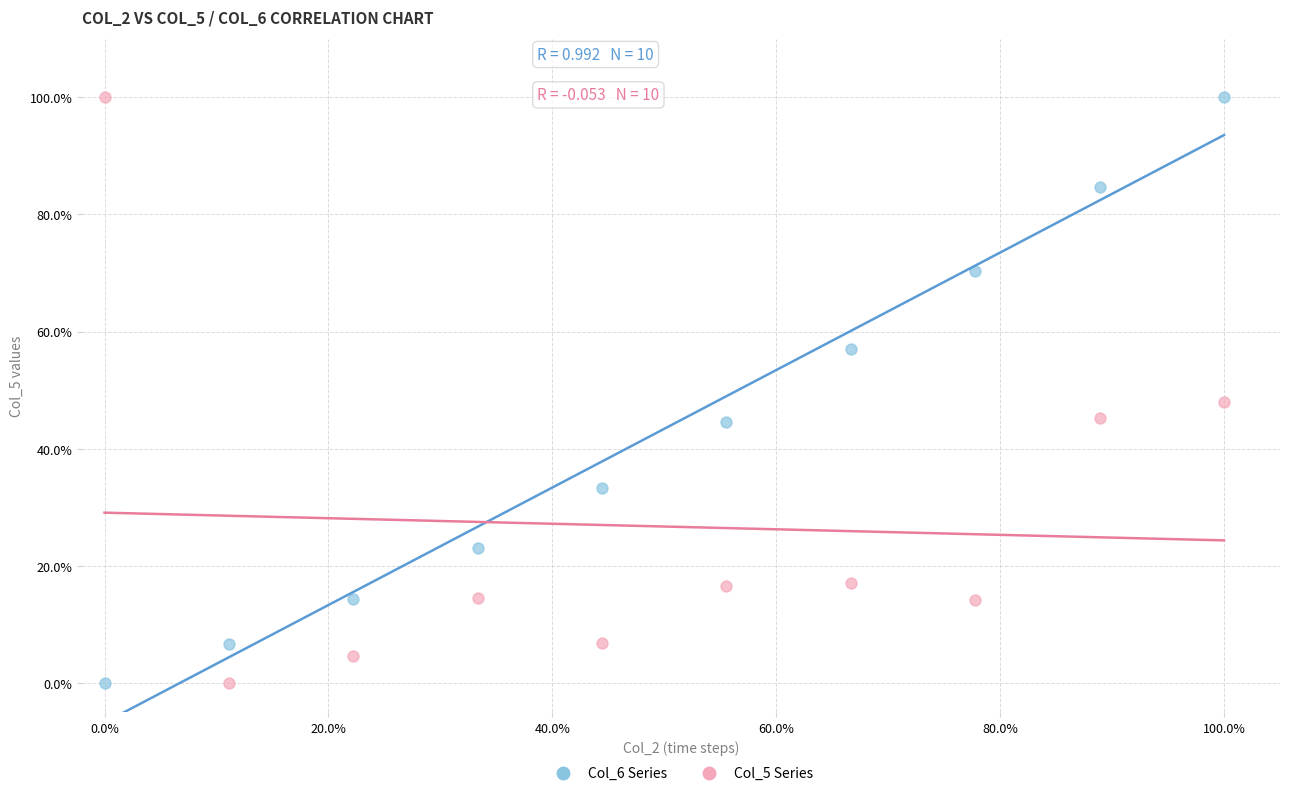

What are all the series names shown in the legend?

Col_6 Series, Col_5 Series